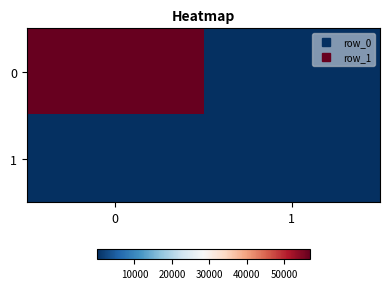

What is the total value across all series at 0?

56864